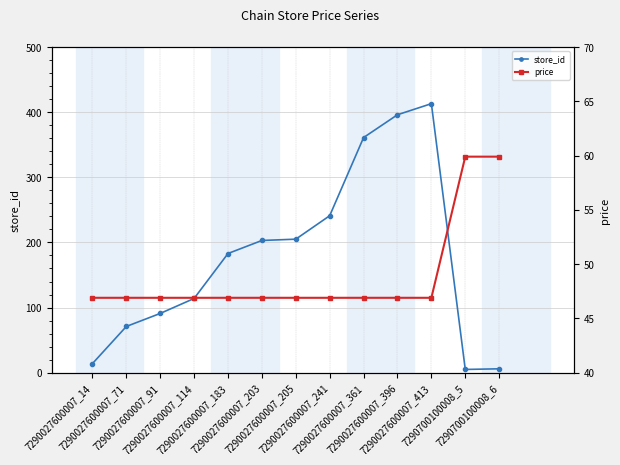

At how many categories does at least one series exceed 211?

4